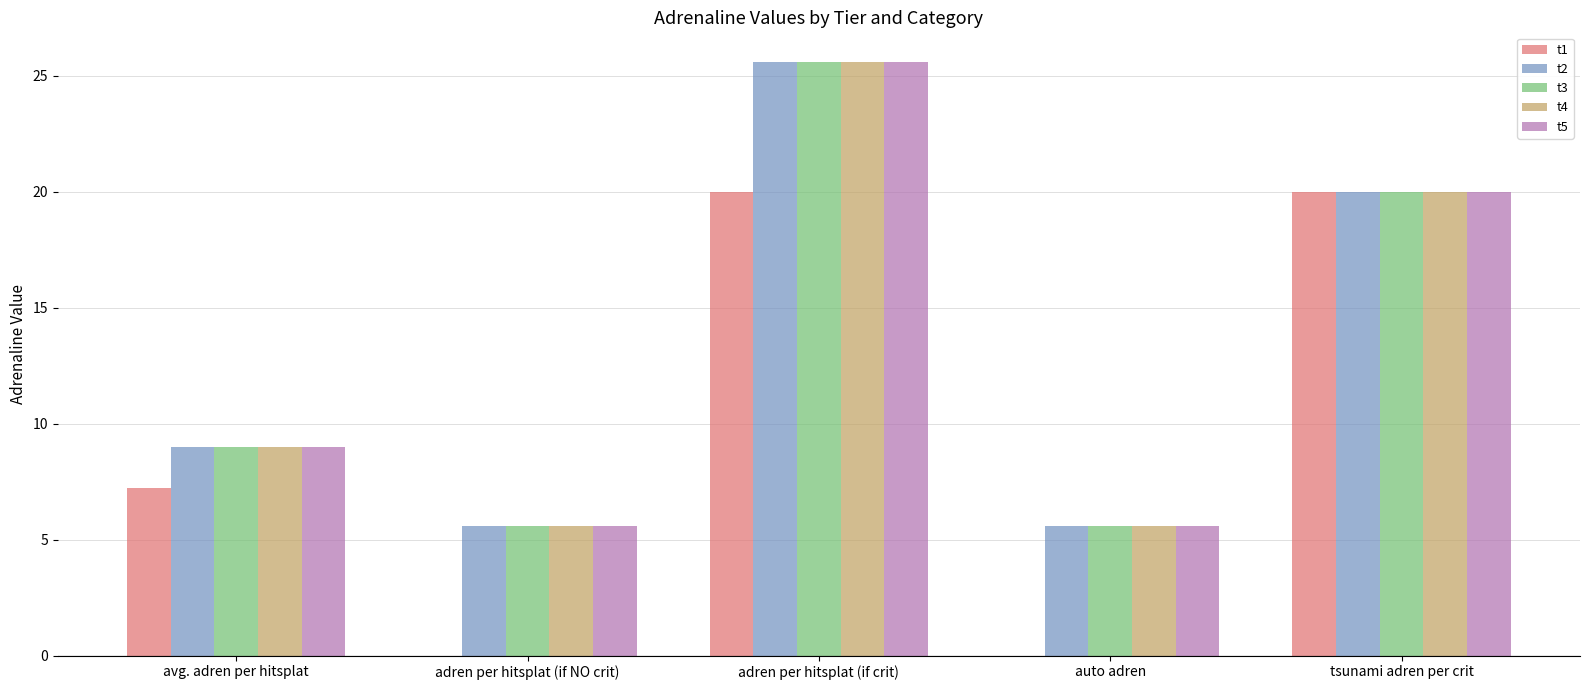

How many categories are shown in the chart?

5